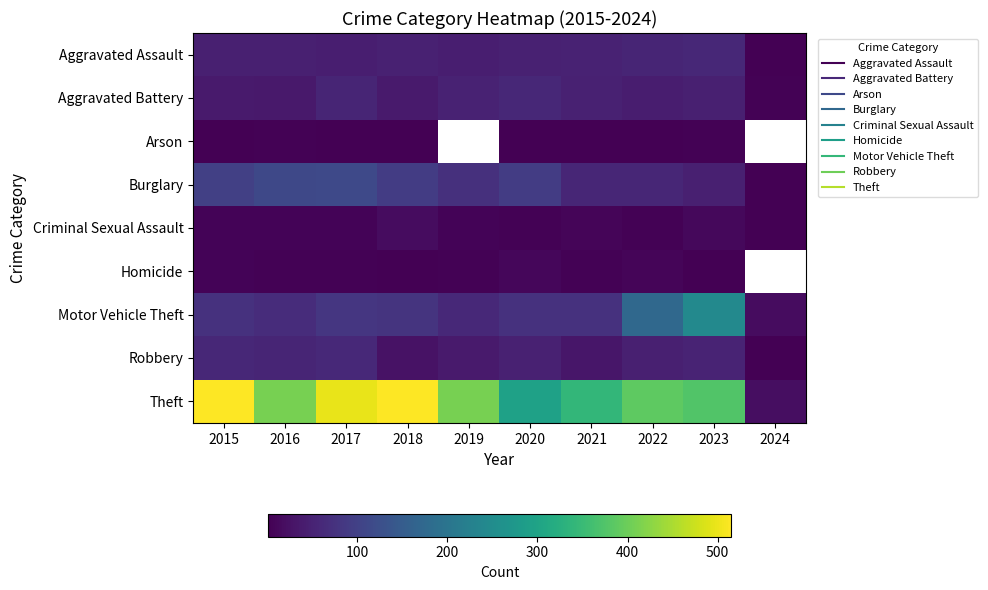

What is the maximum value shown in the chart?

515.0